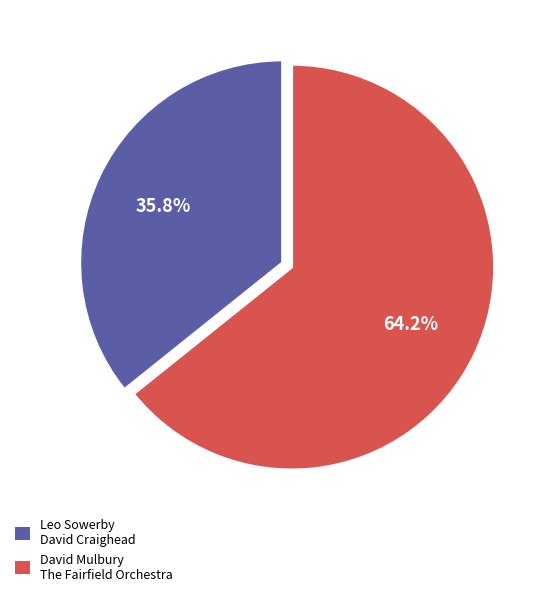

Is there any slice that represents more than half of the pie?

Yes